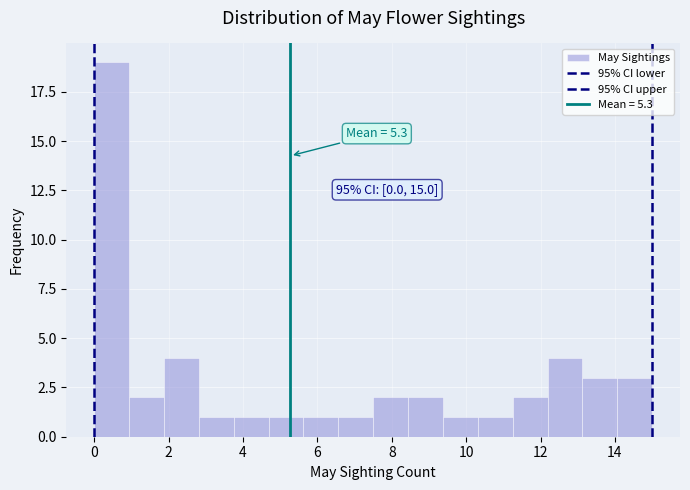

Over which range of the x-axis is the bar tallest?

0.0 to 1.0